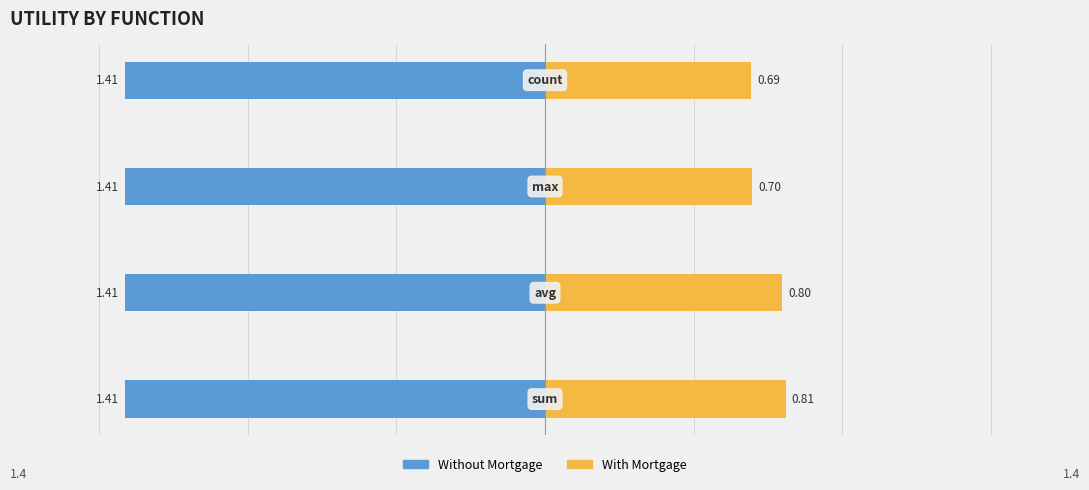

What is the difference between the maximum and minimum values in the With Mortgage series?

0.1